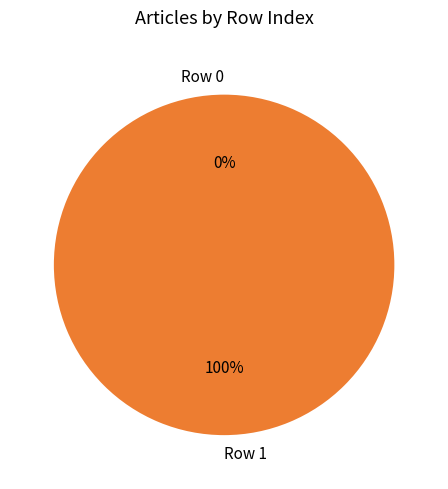

To the nearest percent, what is the difference between the largest and smallest slice percentages?

100%